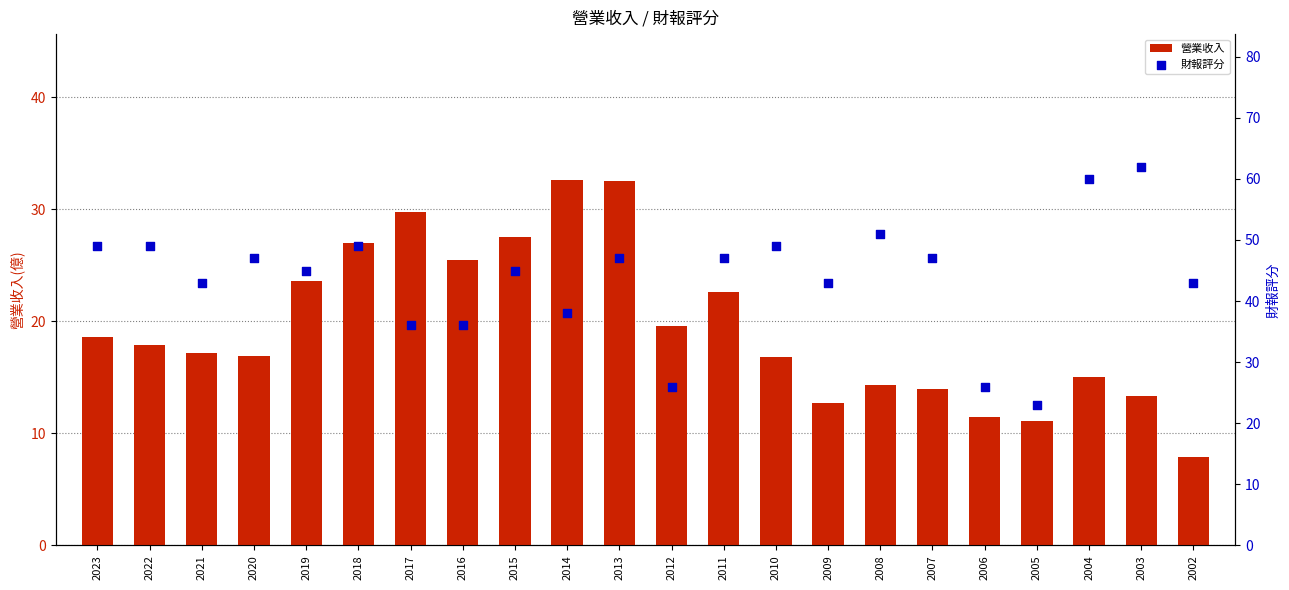

Which series contains the lowest Y value?

營業收入